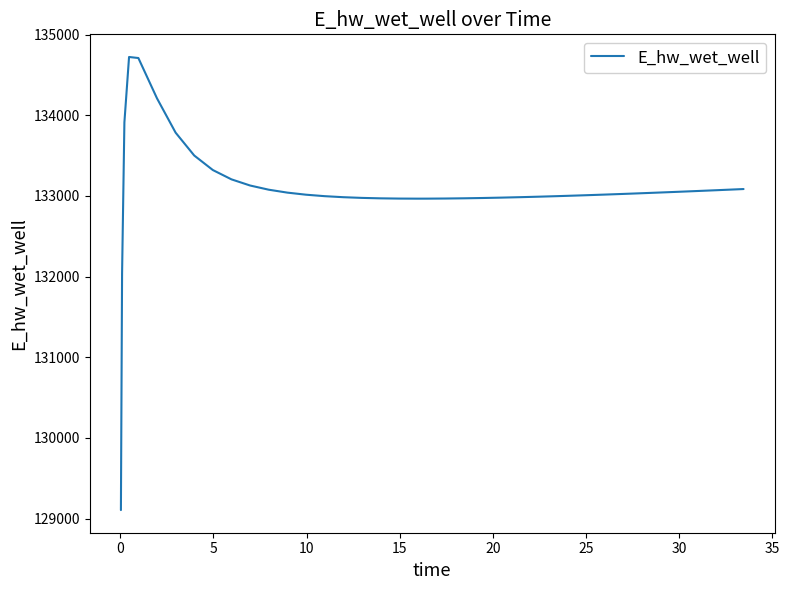

What is the difference between the maximum and minimum values?

5617.7